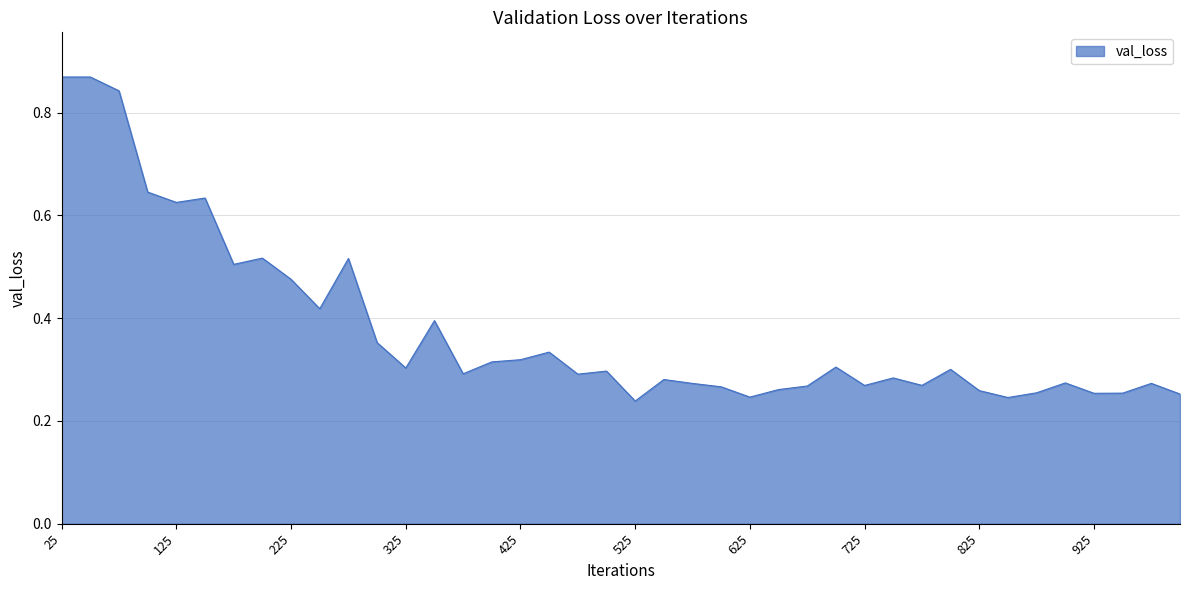

How many lines are shown in the chart?

1